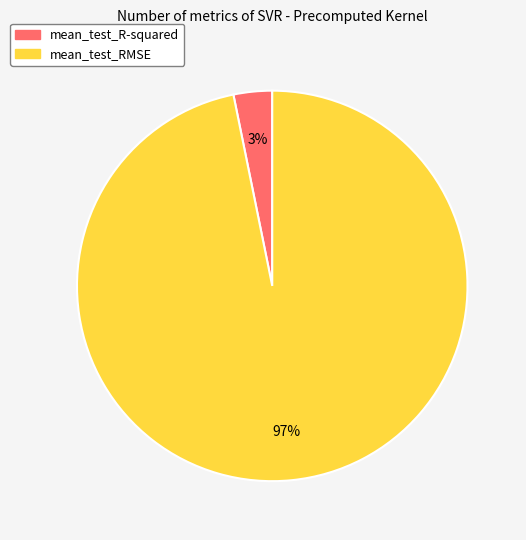

Which slice is the largest?

mean_test_RMSE